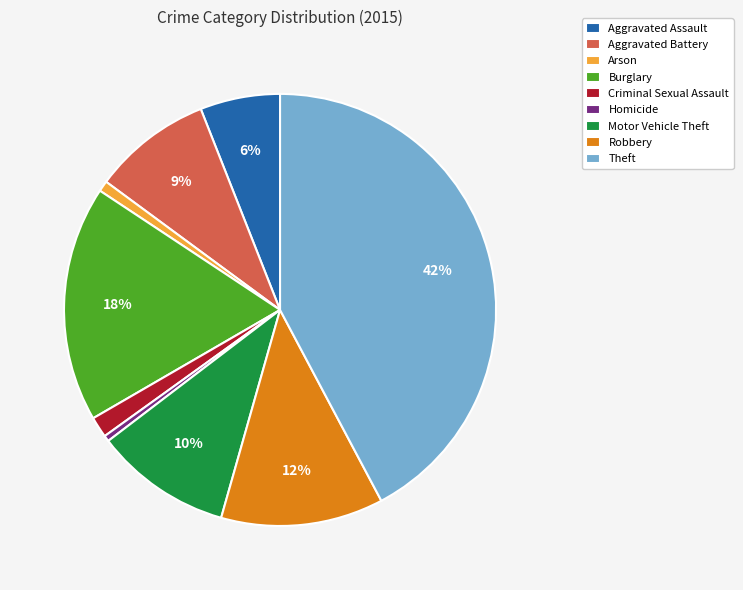

Is the sum of Arson and Burglary greater than half?

No